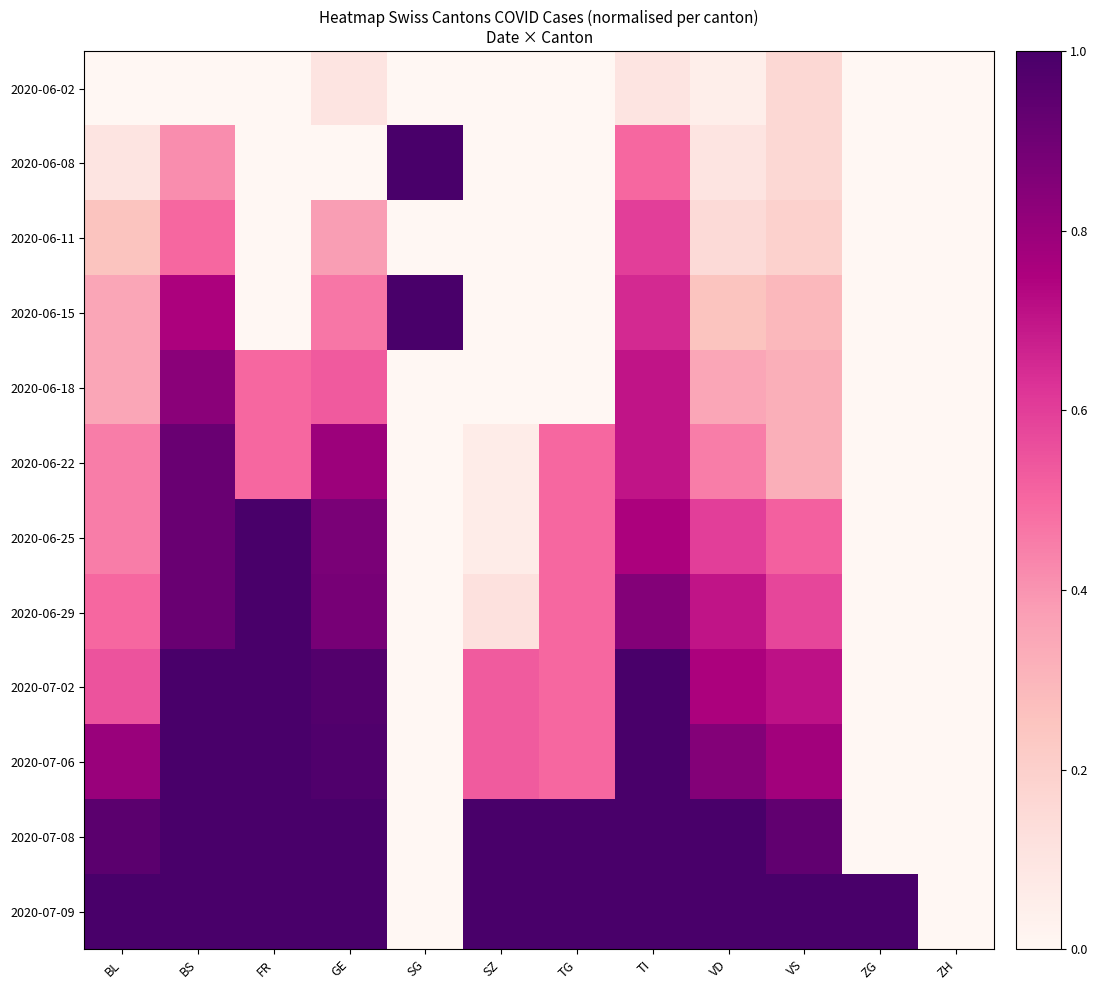

Count the number of categories in the chart.

12